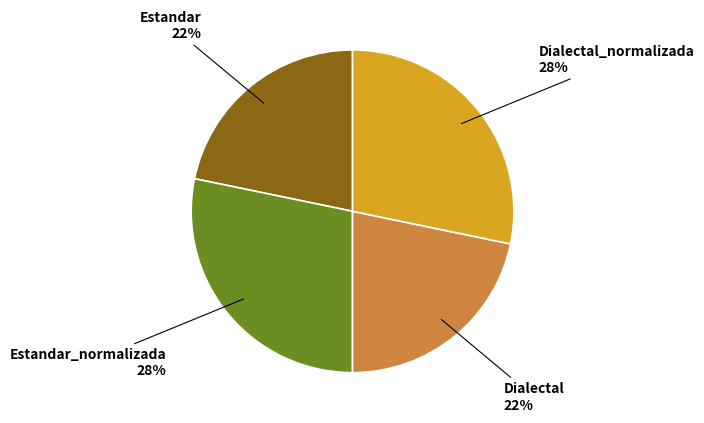

Do Estandar and Dialectal together represent more than half of the pie?

No